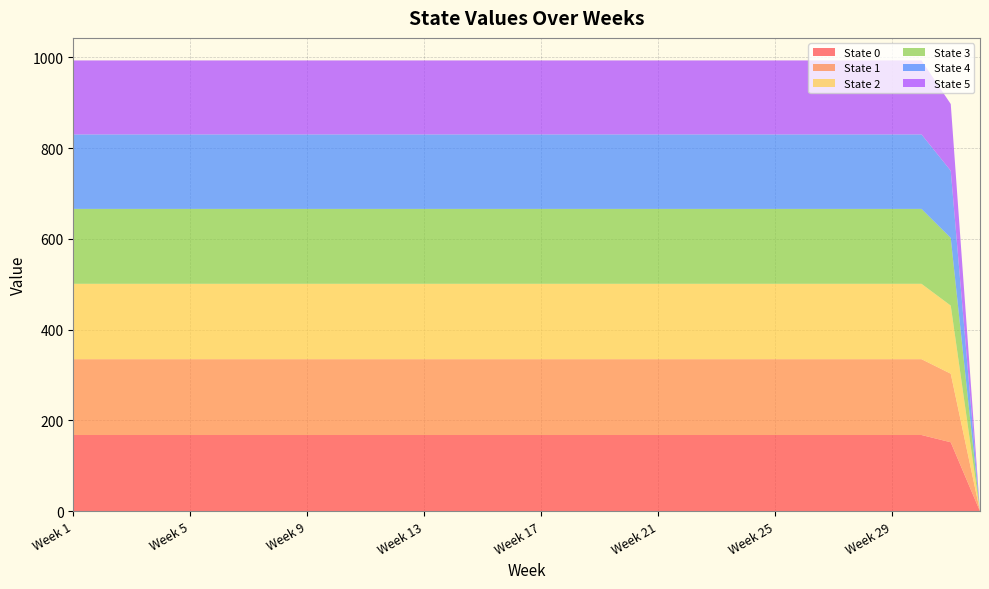

Reading right to left, extract all data points from this chart.

State 0: 0	152	168	168	168	168	168	168	168	168	168	168	168	168	168	168	168	168	168	168	168	168	168	168	168	168	168	168	168	168	168	168
State 1: 0	151	167	167	167	167	167	167	167	167	167	167	167	167	167	167	167	167	167	167	167	167	167	167	167	167	167	167	167	167	167	167
State 2: 0	150	166	166	166	166	166	166	166	166	166	166	166	166	166	166	166	166	166	166	166	166	166	166	166	166	166	166	166	166	166	166
State 3: 0	149	165	165	165	165	165	165	165	165	165	165	165	165	165	165	165	165	165	165	165	165	165	165	165	165	165	165	165	165	165	165
State 4: 0	148	164	164	164	164	164	164	164	164	164	164	164	164	164	164	164	164	164	164	164	164	164	164	164	164	164	164	164	164	164	164
State 5: 0	147	163	163	163	163	163	163	163	163	163	163	163	163	163	163	163	163	163	163	163	163	163	163	163	163	163	163	163	163	163	163